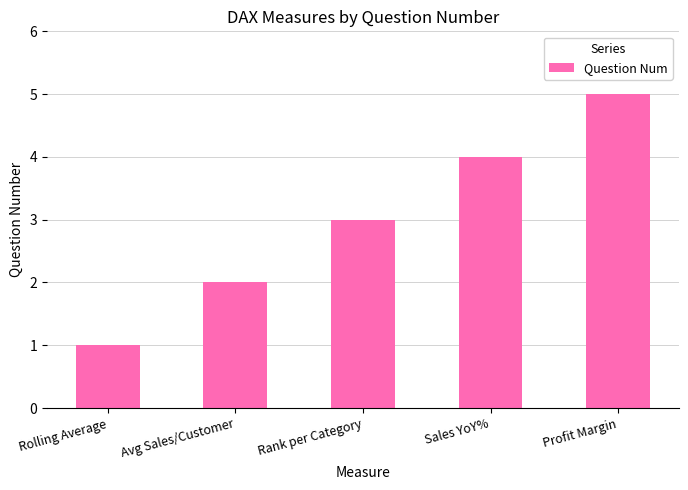

What is the difference between the maximum and second lowest values?

3